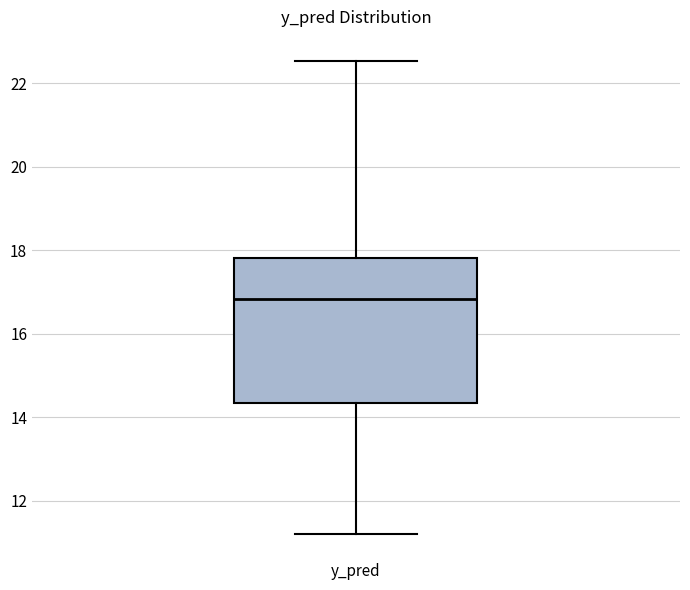

Where is the upper edge of the box for y_pred on the y-axis? The values are not printed on the chart, so give them approximately, as read against the axis.

17.8